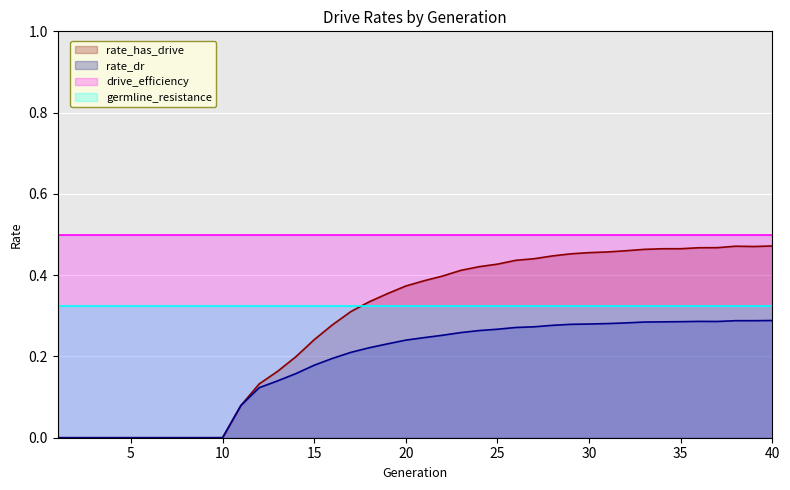

True or false: rate_has_drive and rate_dr intersect in this chart.

False